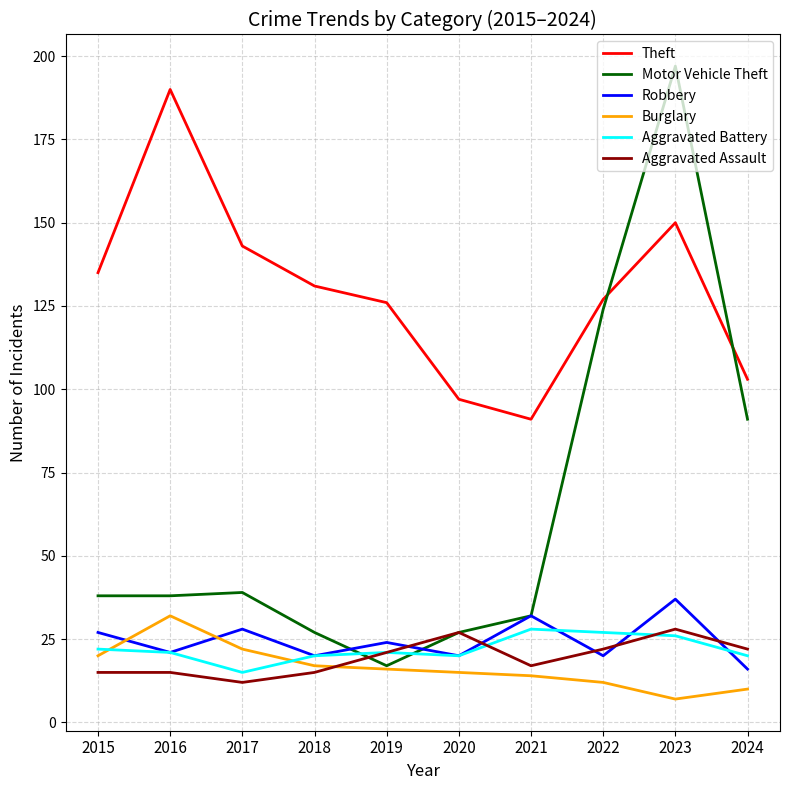

True or false: Theft and Aggravated Battery cross at least once.

False